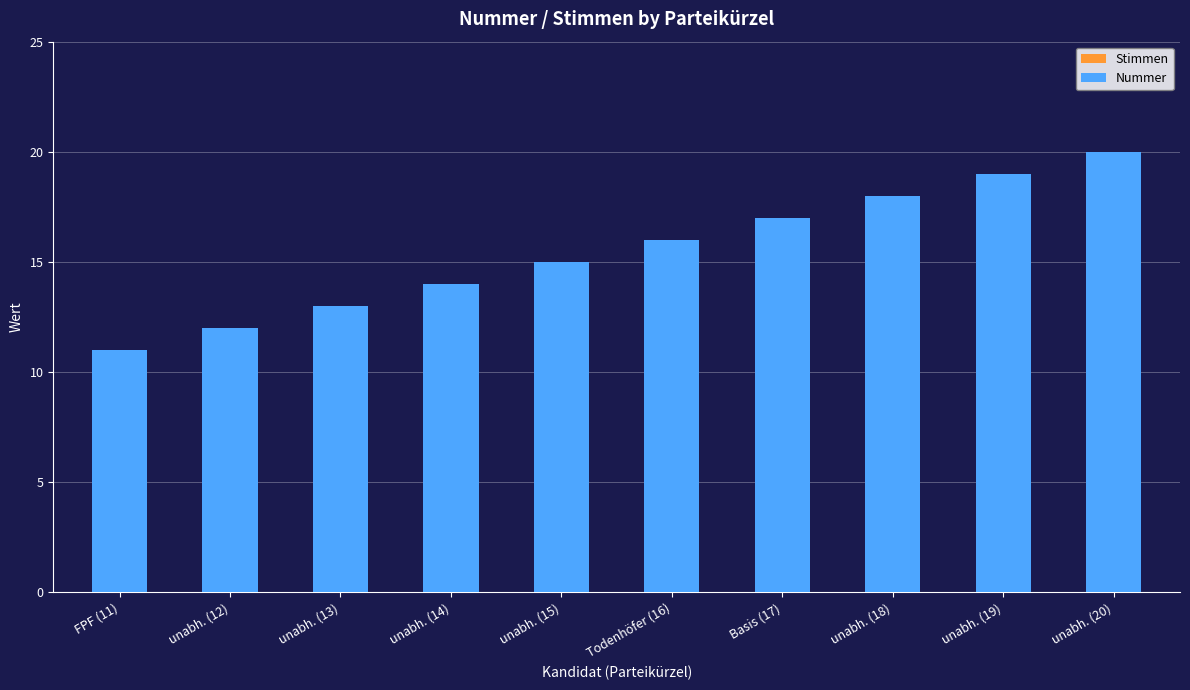

Reading right to left, transcribe all the data shown in this chart.

unabh. (20)=20	unabh. (19)=19	unabh. (18)=18	Basis (17)=17	Todenhöfer (16)=16	unabh. (15)=15	unabh. (14)=14	unabh. (13)=13	unabh. (12)=12	FPF (11)=11